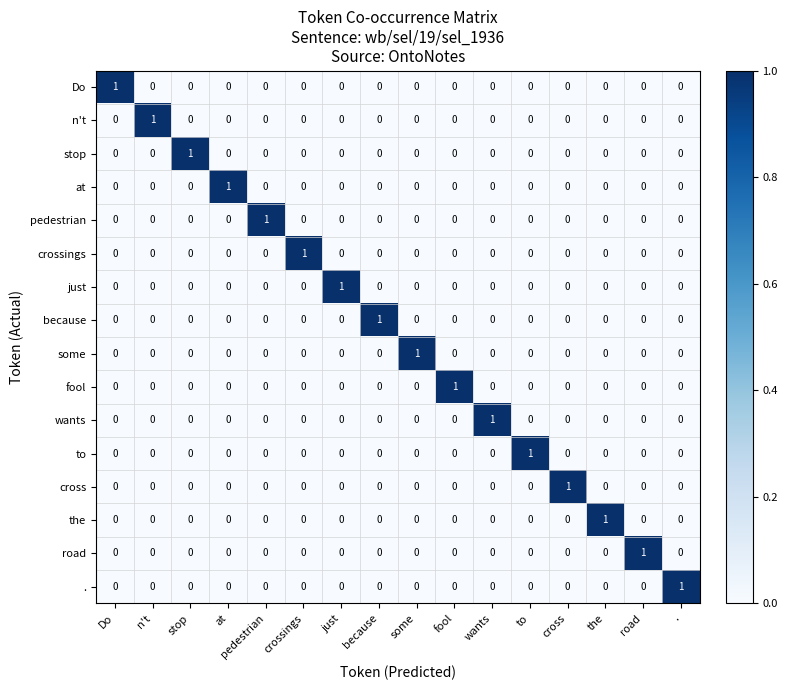

Which category has the highest value in the just series?

just